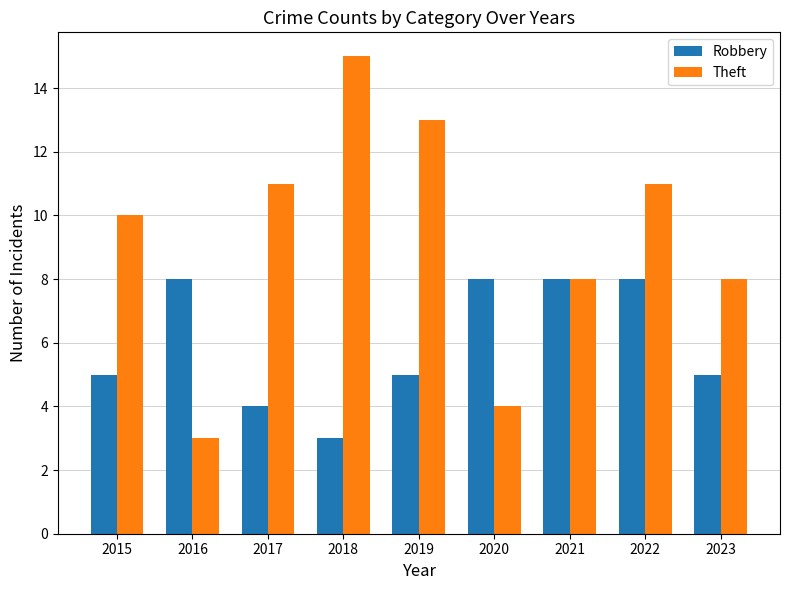

How many distinct data groups are displayed?

2